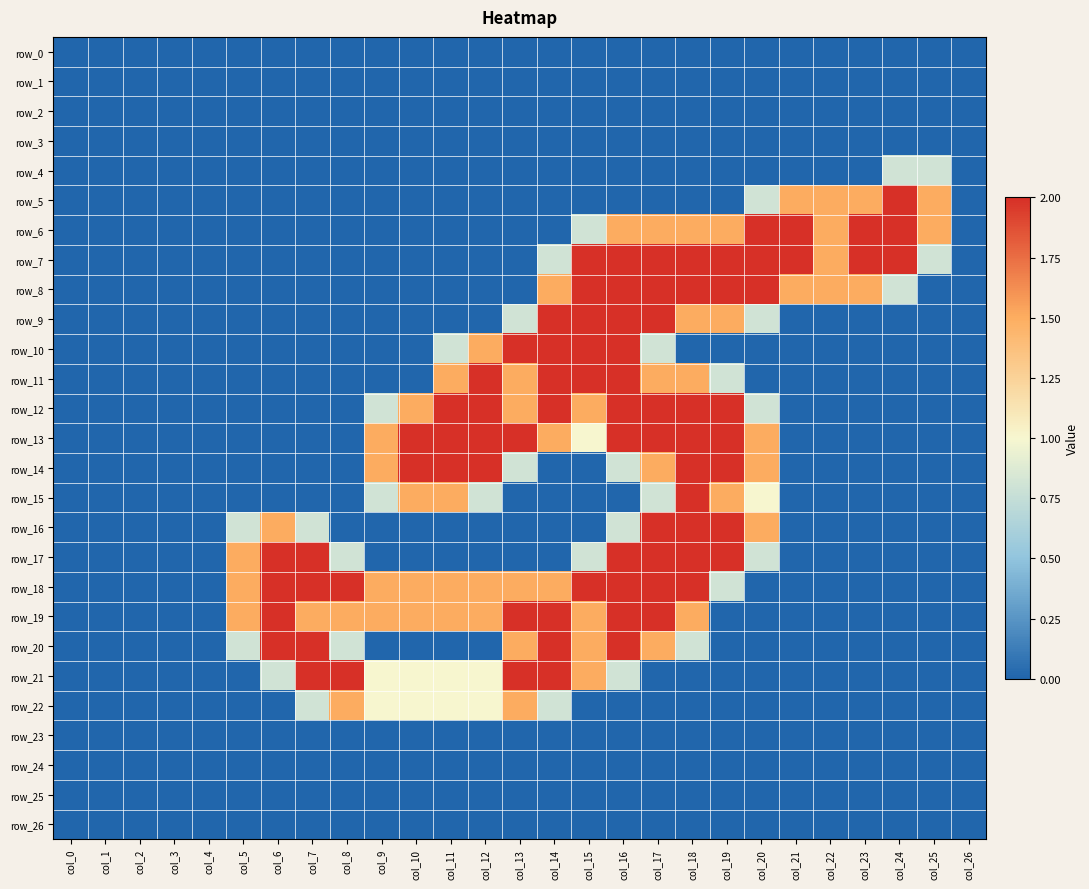

True or false: row_12 has a value of 0.0 at col_8.

True